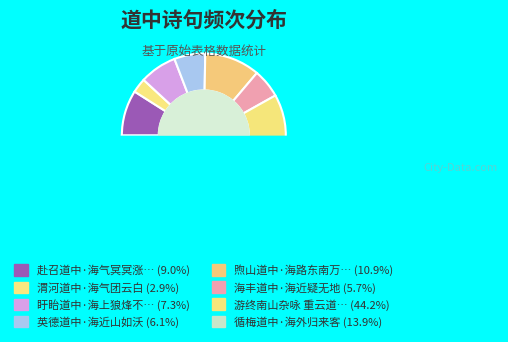

Which category has the smallest portion of the pie?

渭河道中·海气团云白